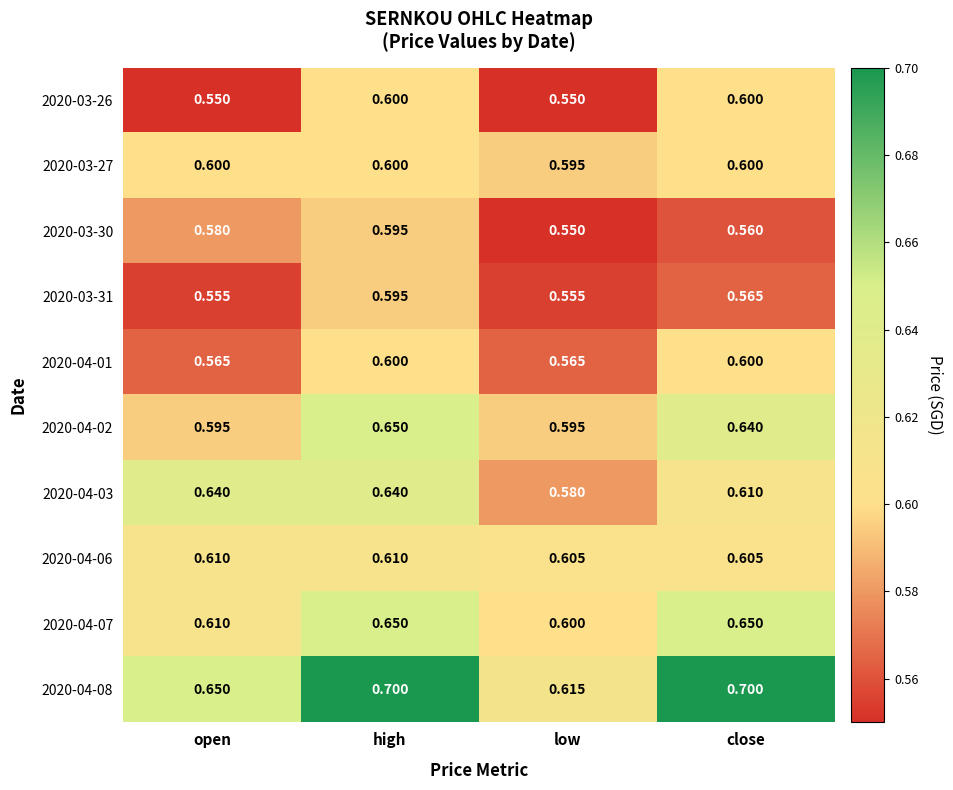

What is the total value across all series at close?

6.1